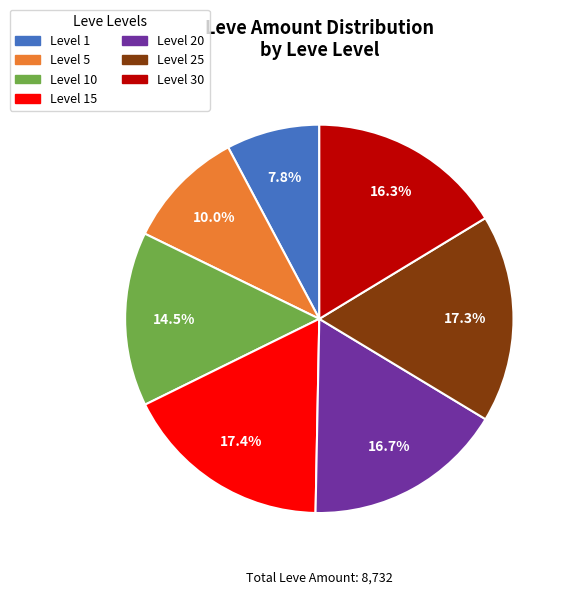

Which has a higher value, Level 20 or Level 10?

Level 20